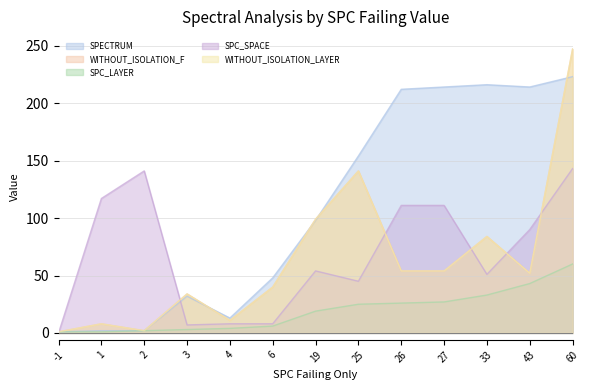

What are all the series names shown in the legend?

SPECTRUM, WITHOUT_ISOLATION_F, WITHOUT_ISOLATION_LAYER, SPC_LAYER, SPC_SPACE